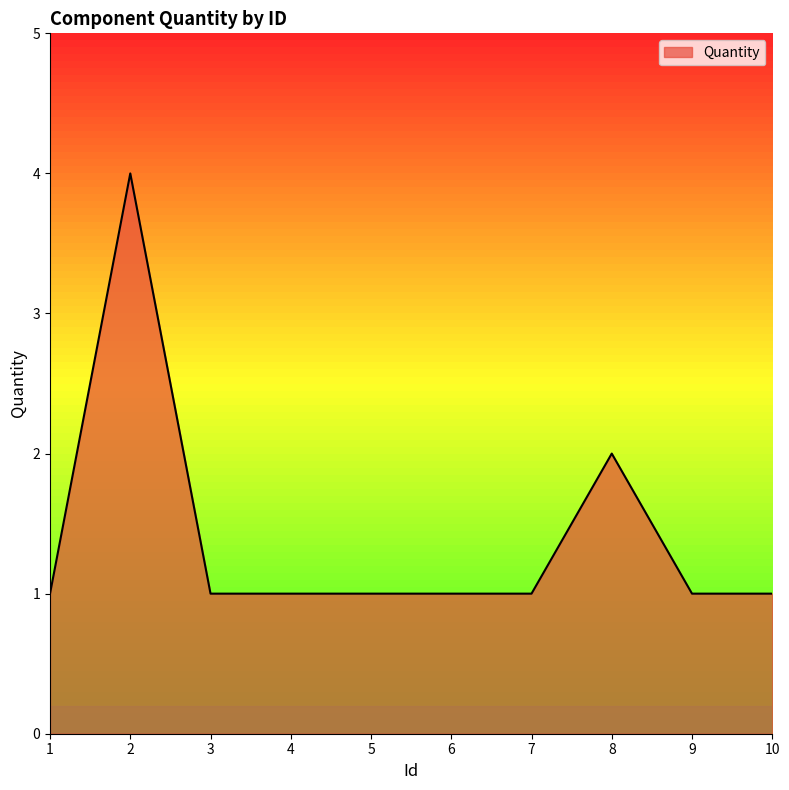

Read the value at 5.

1